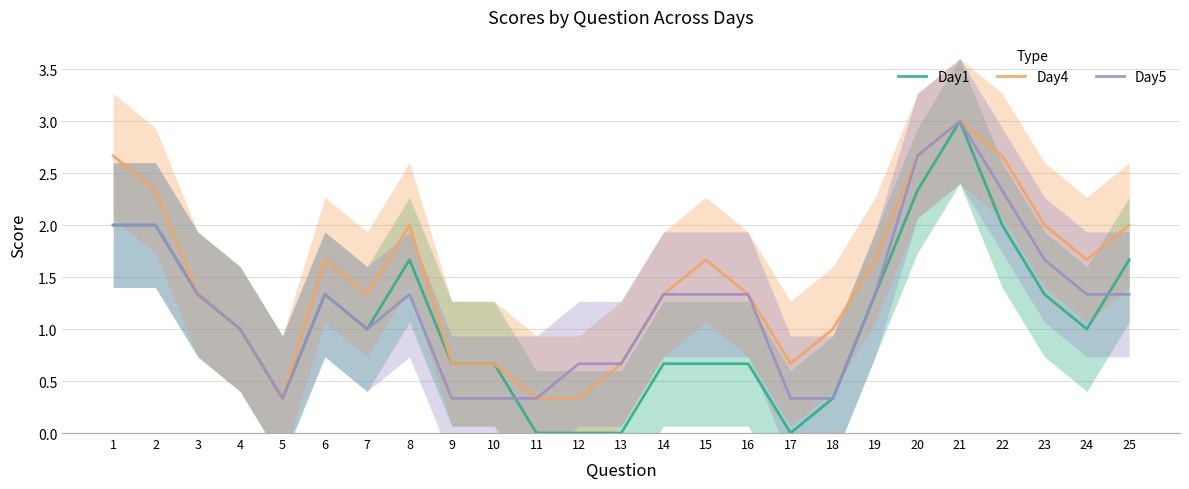

Rank the categories by Day5 value from highest to lowest.

21, 20, 22, 1, 2, 23, 3, 6, 8, 14, 15, 16, 19, 24, 25, 4, 7, 12, 13, 5, 9, 10, 11, 17, 18